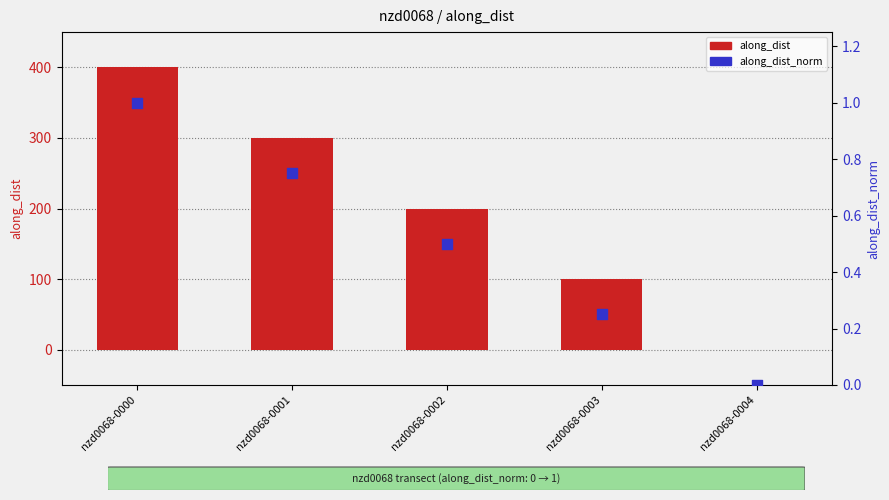

Which series has the widest spread of Y values?

along_dist